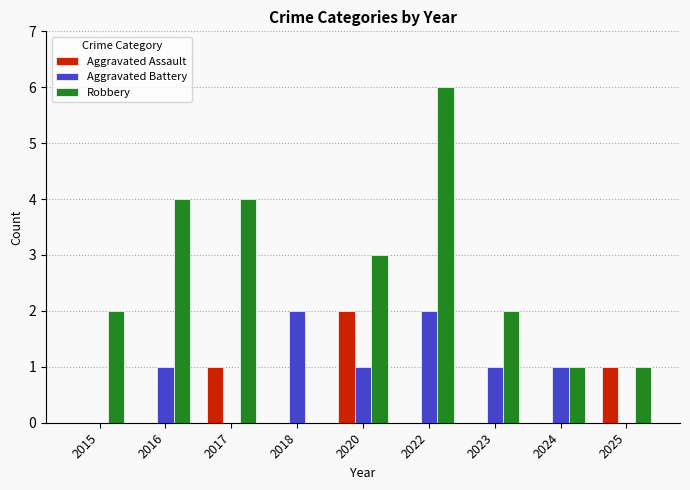

Does the chart contain stacked bars?

No